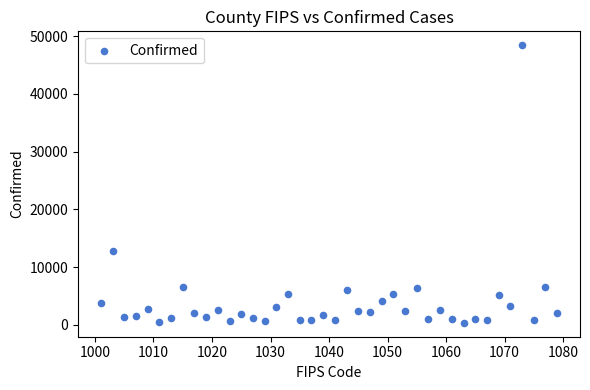

What Y value in the scatter plot is closest to 24397?

12738